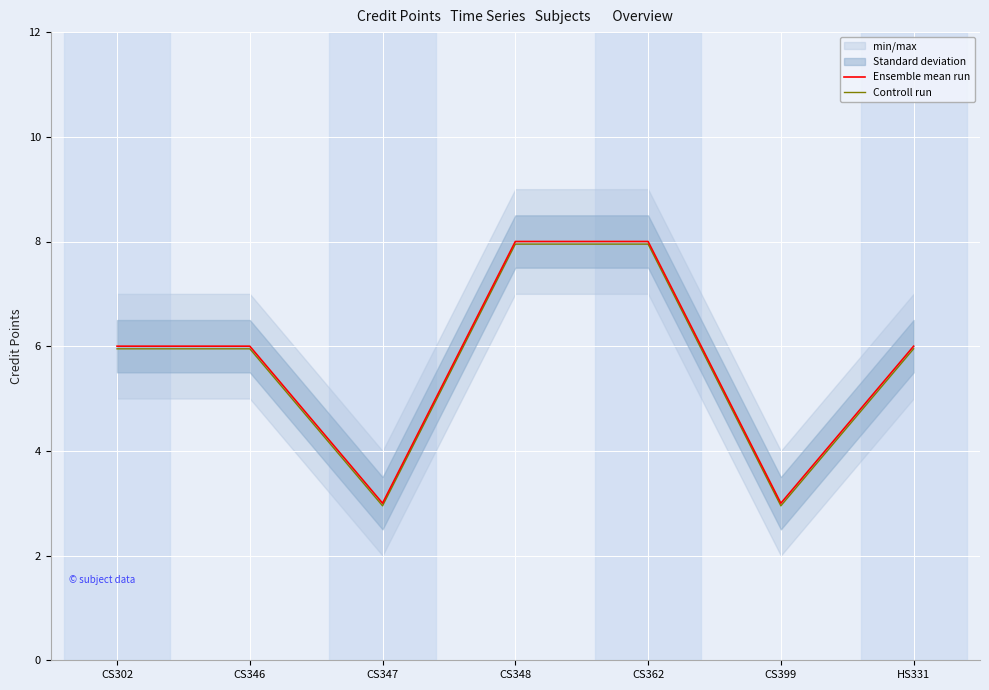

True or false: Controll run and Ensemble mean run cross at least once.

False